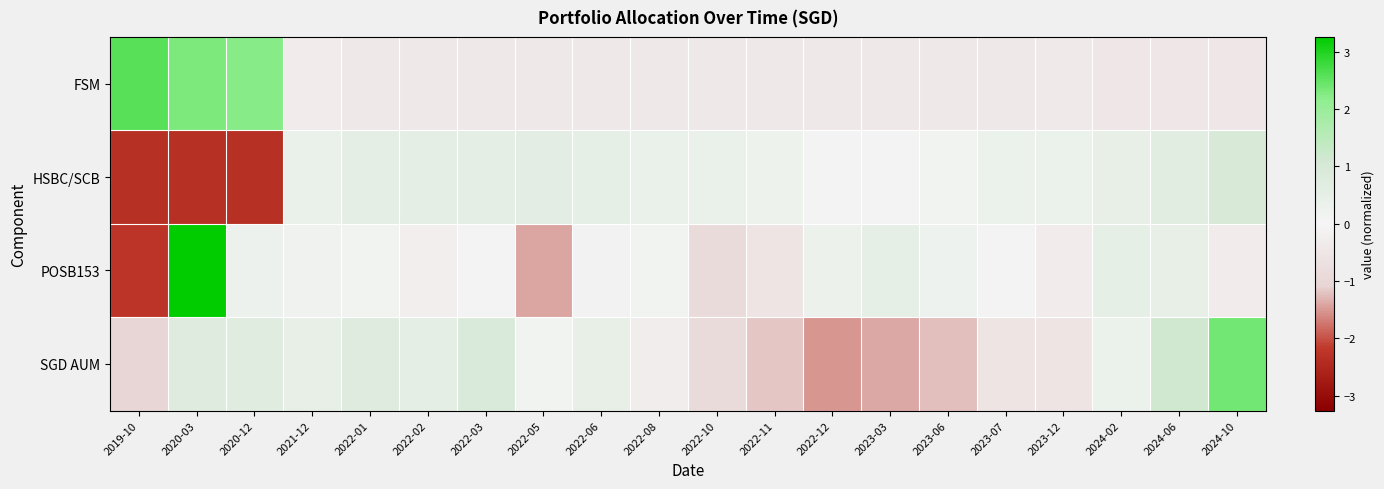

What is the minimum value shown in the chart?

-2.3